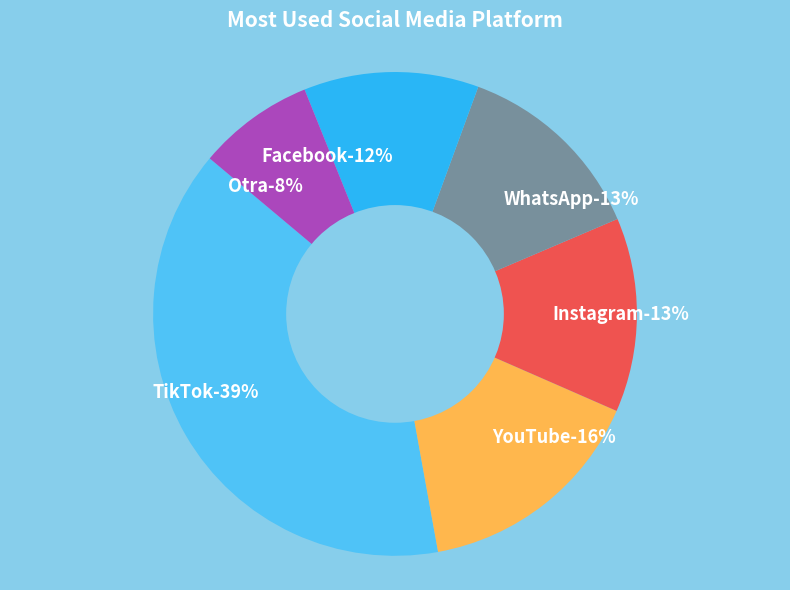

Does any single category account for the majority?

No